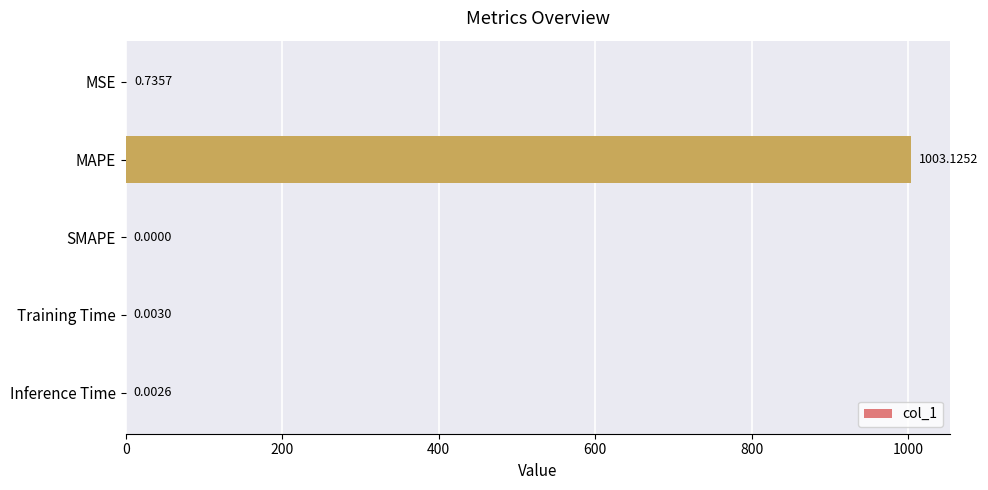

What is the sum of all values?

1003.9